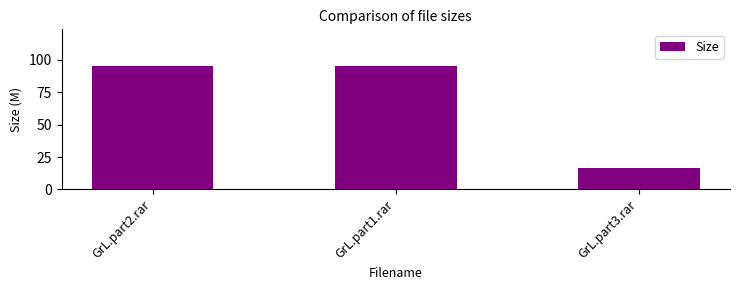

What is the sum of the values at GrL.part1.rar and GrL.part3.rar?

111.7